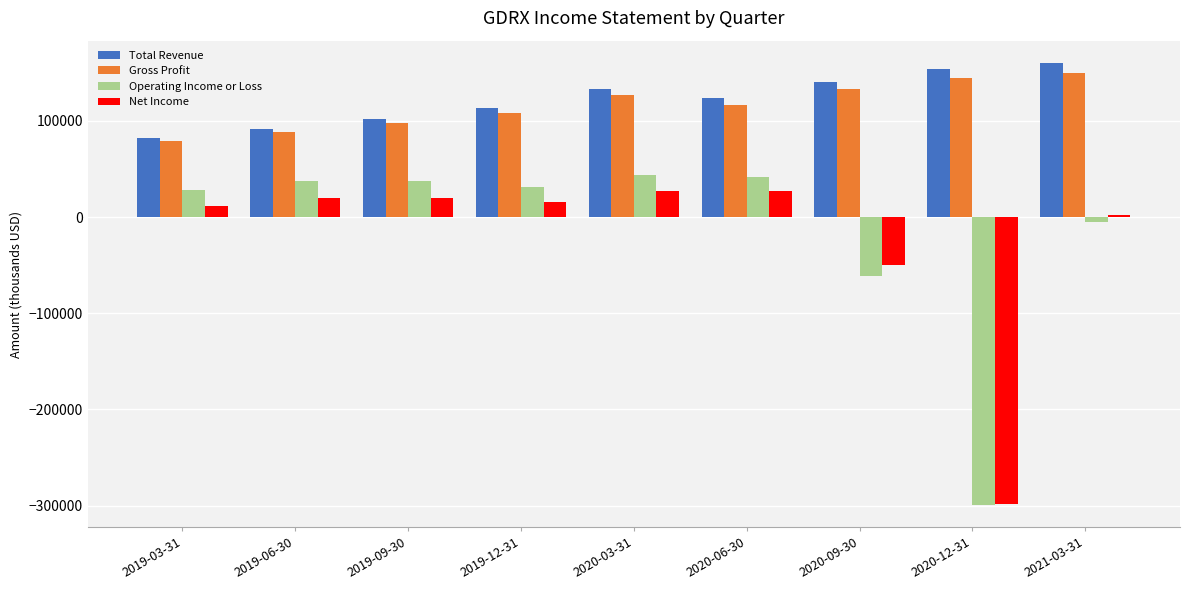

Which category has the lowest value across all series?

2020-12-31